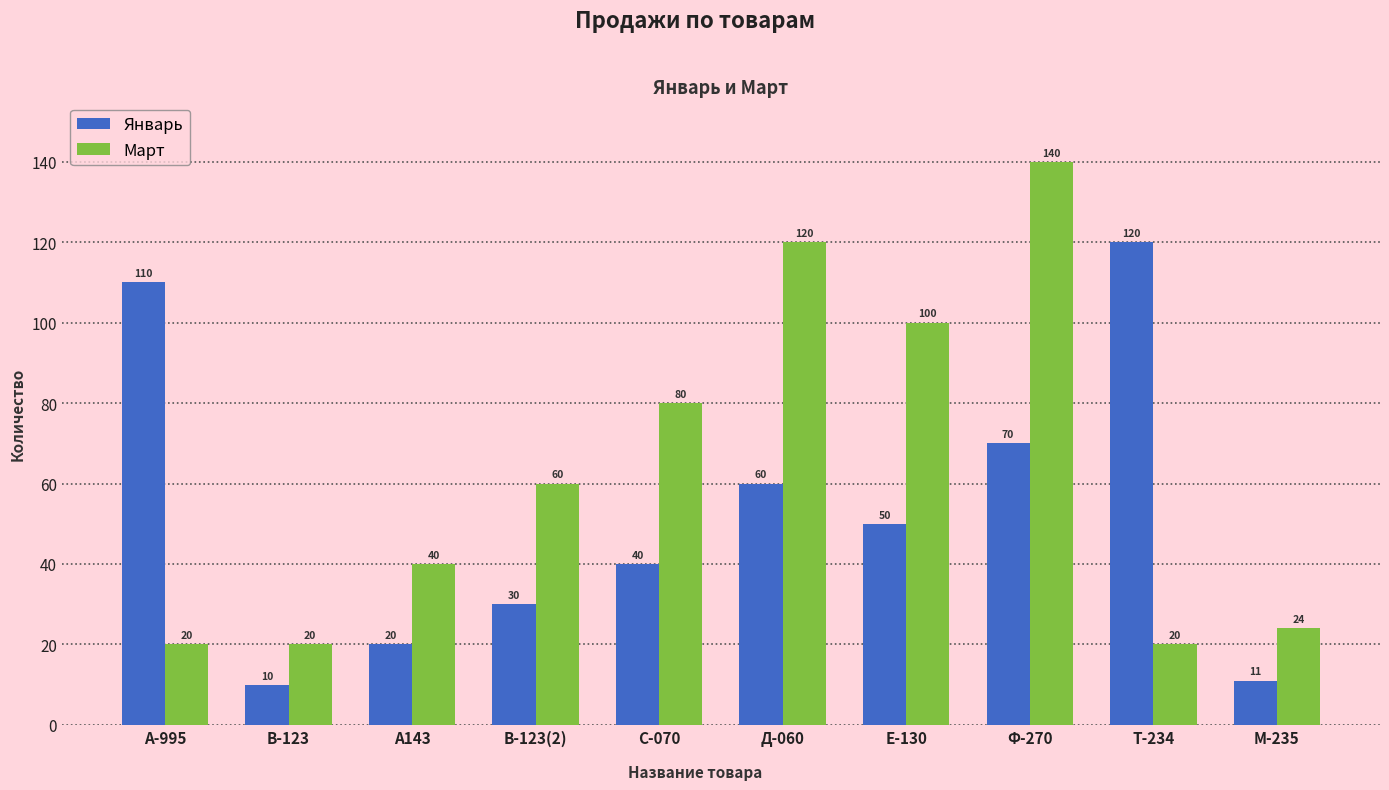

Which series has the largest total across all categories?

Март